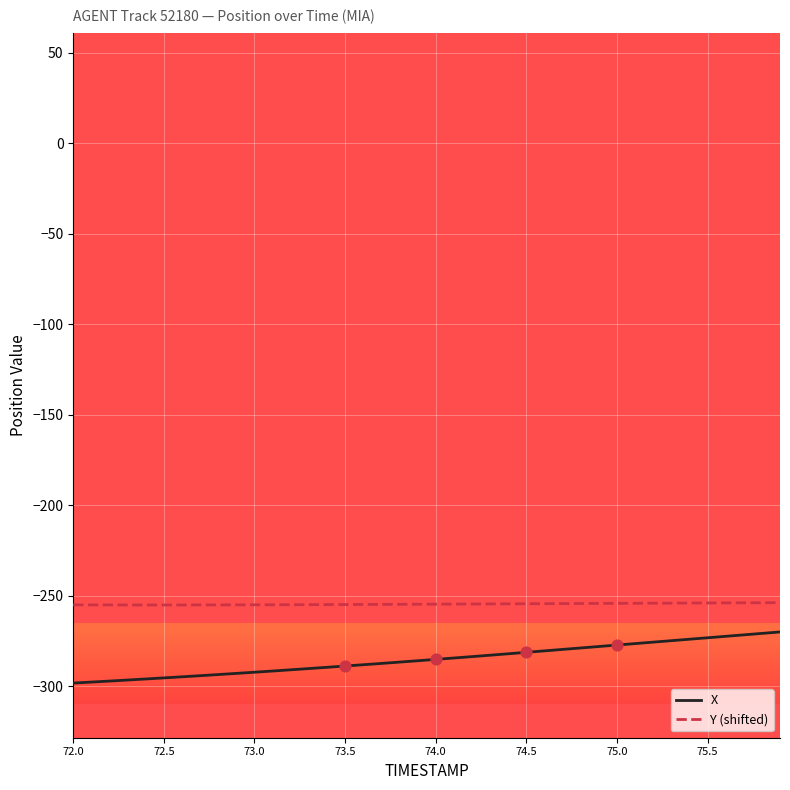

Which series has the largest total across all categories?

Y (shifted)